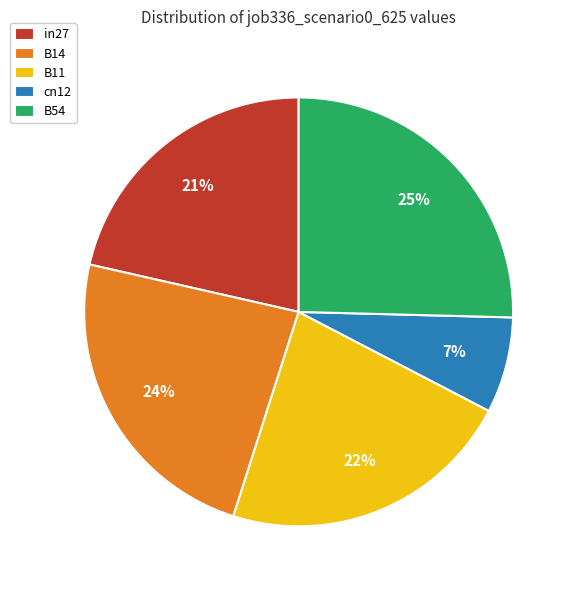

To the nearest percent, what is the average slice percentage?

20%